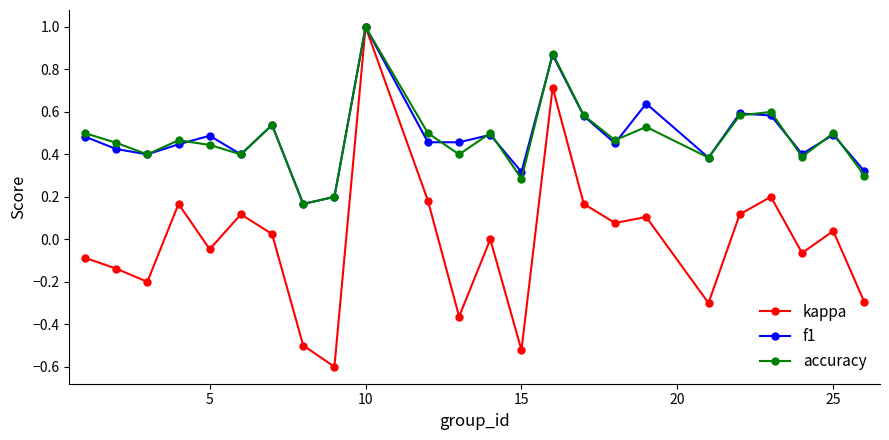

What is the difference between the maximum and minimum values in the accuracy series?

0.8